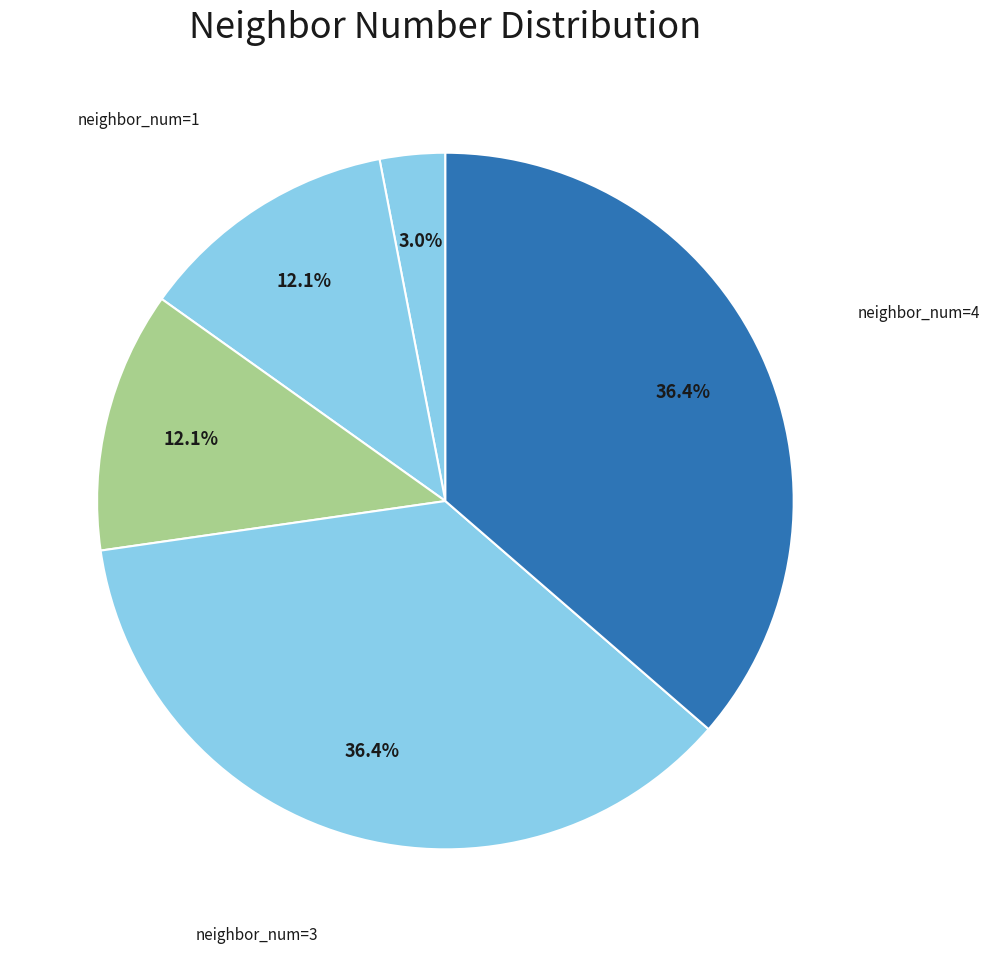

How many slices are in this pie chart?

5